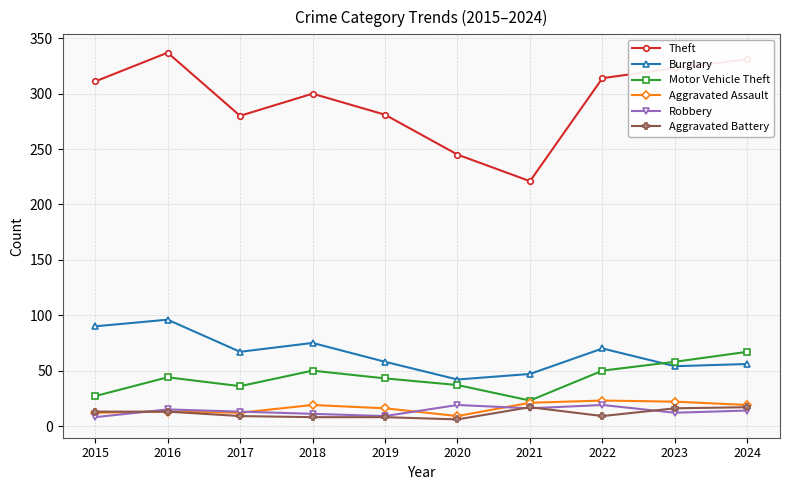

What is the value of the Theft point at the 8th from the left?

314